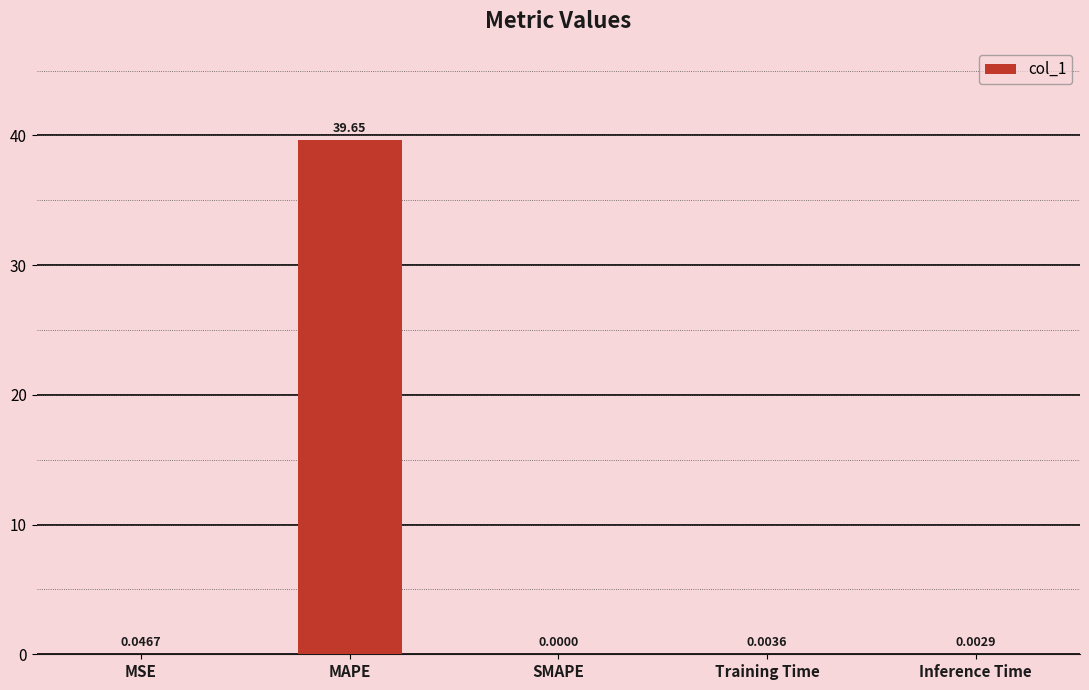

What is the average value?

7.9